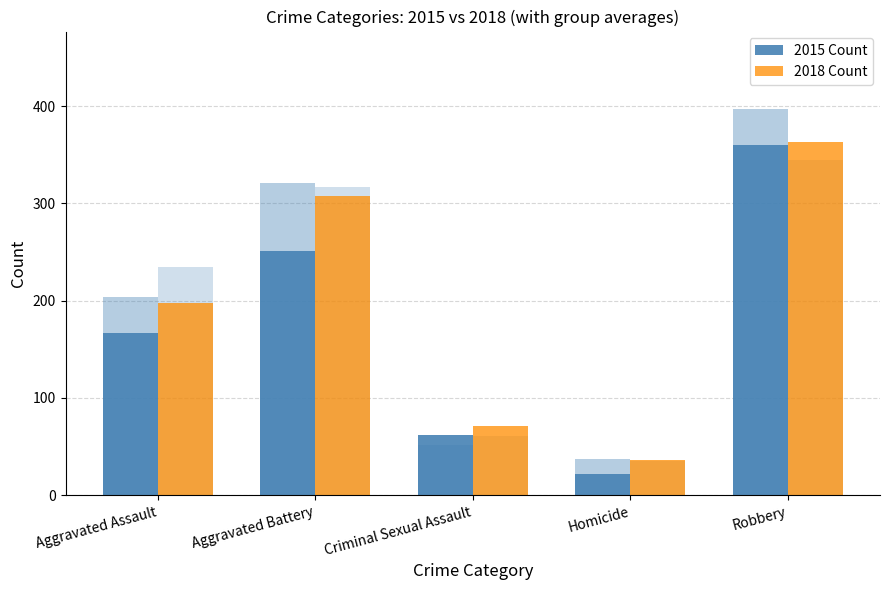

Reading left to right, list all the values displayed in this chart.

2015 Count: 167	251	62	22	360
2018 Count: 198	308	71	36	363